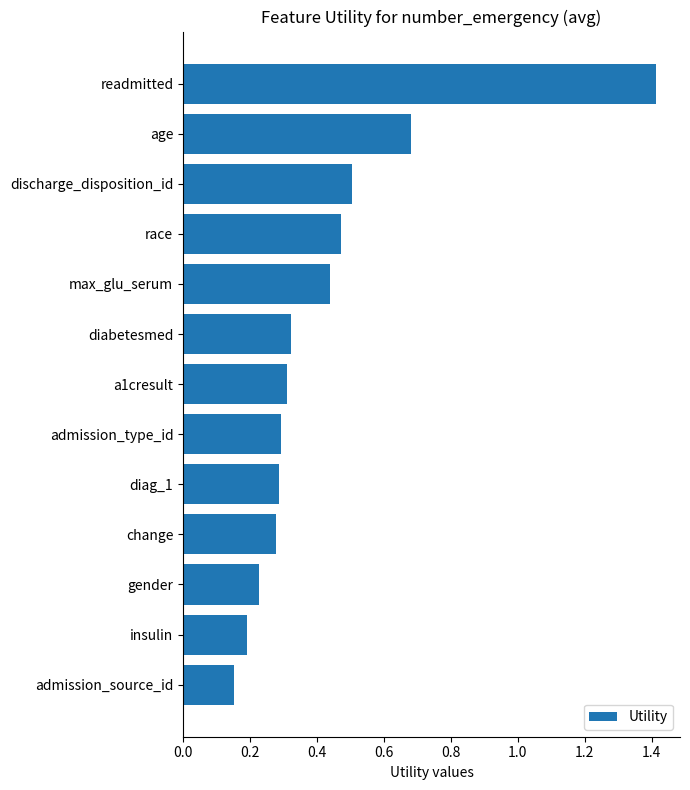

Which has a higher value, a1cresult or age?

age